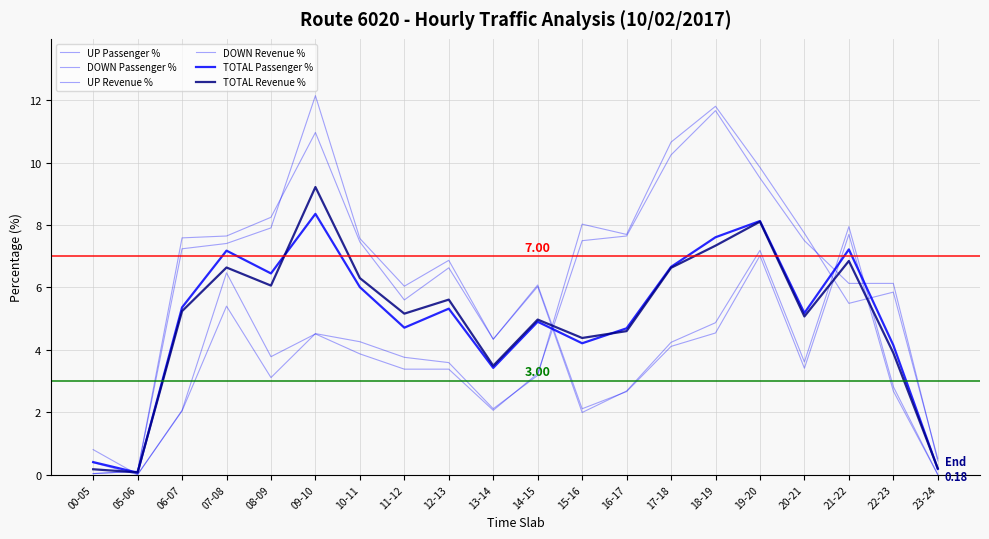

What is the spread (max minus min) of values at 05-06?

0.1